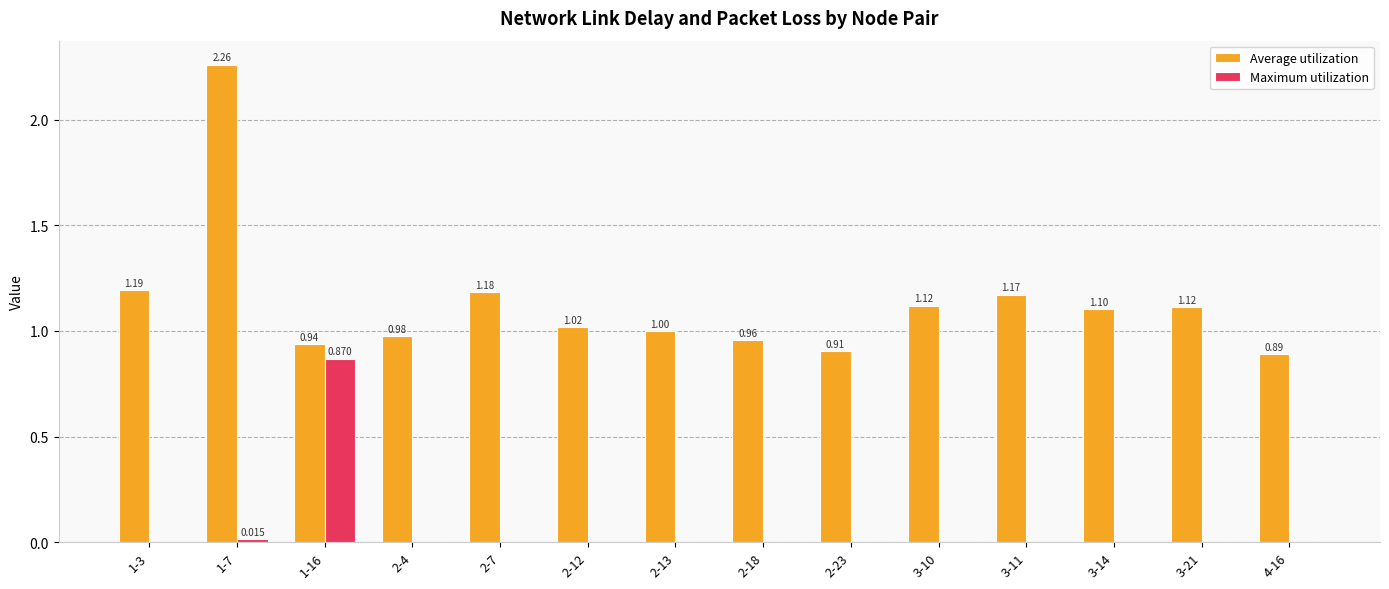

Which series has the largest range (max minus min)?

Average utilization